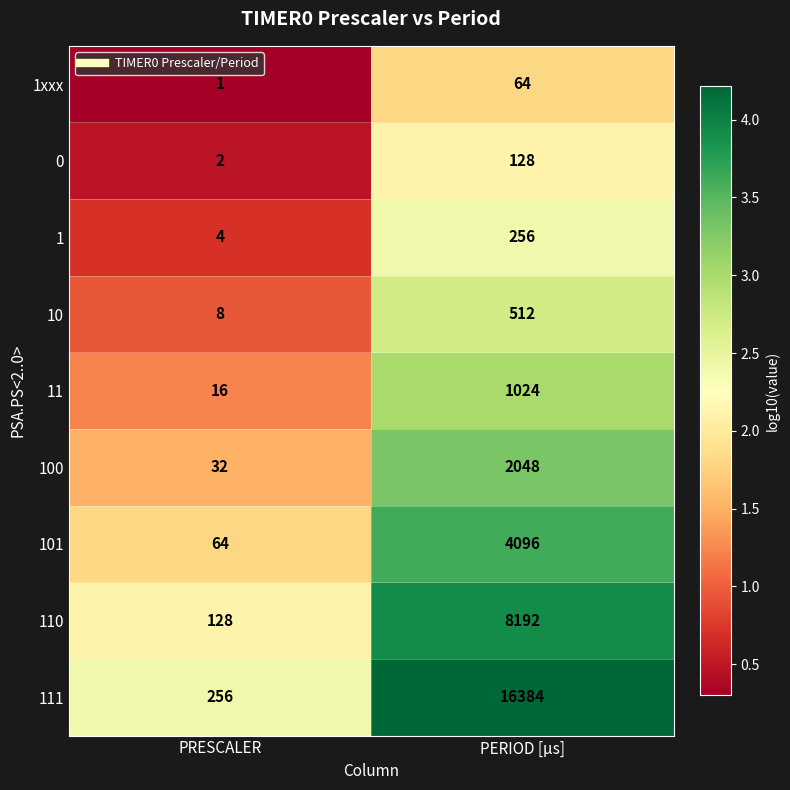

Rank the series by their maximum value, from highest to lowest.

111, 110, 101, 100, 11, 10, 1, 0, 1xxx